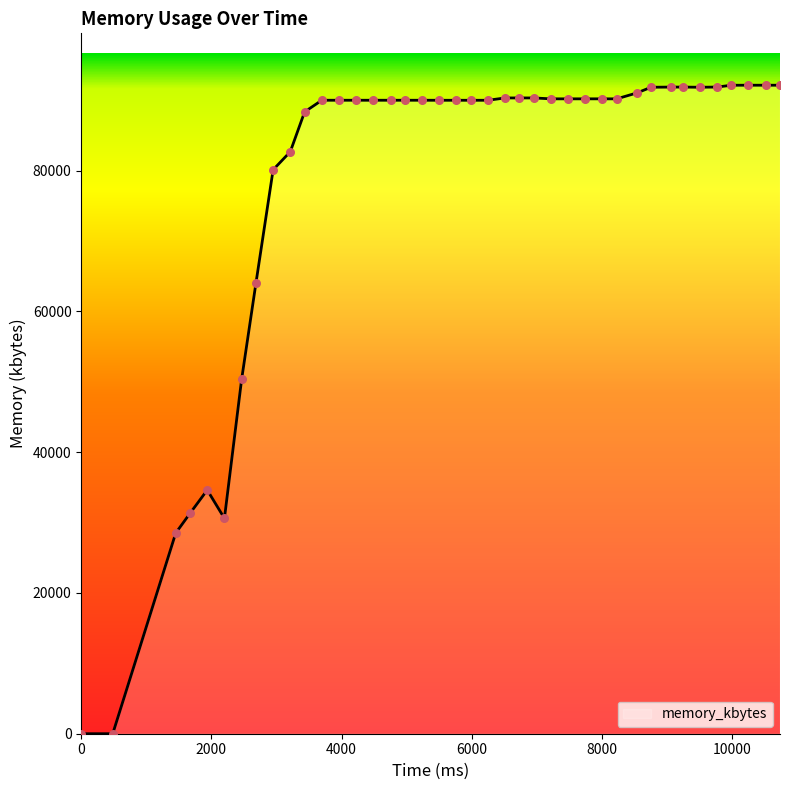

What is the greatest value displayed?

92148